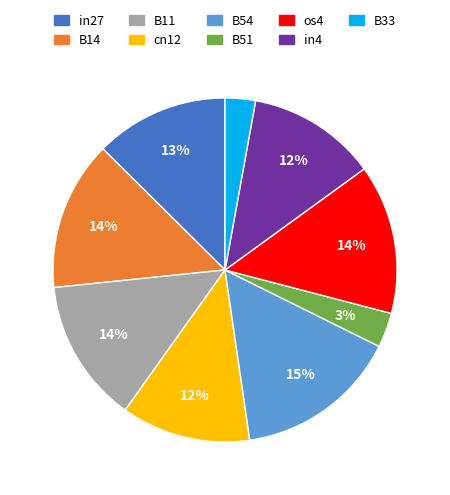

True or false: B14 accounts for 19% of the total.

False